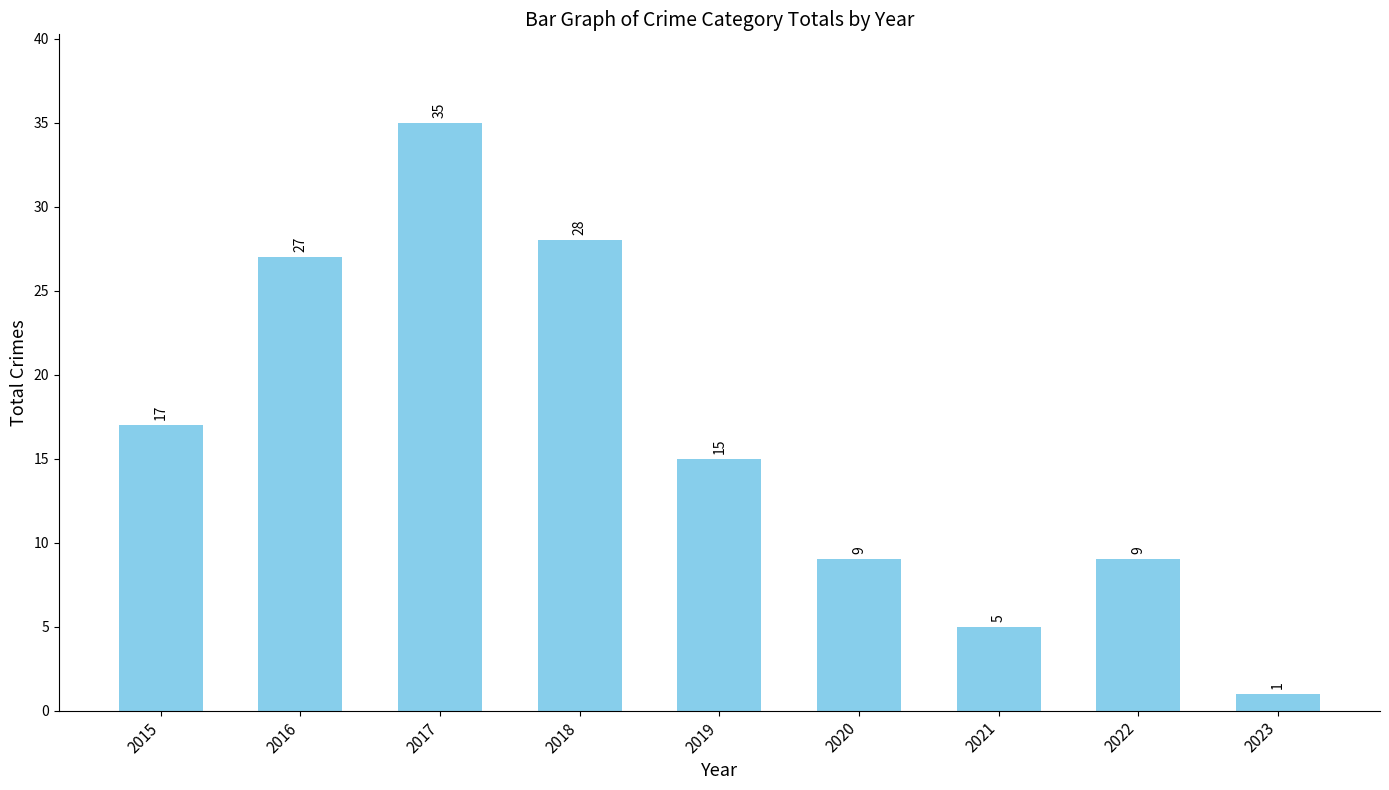

What is the maximum value shown in the chart?

35